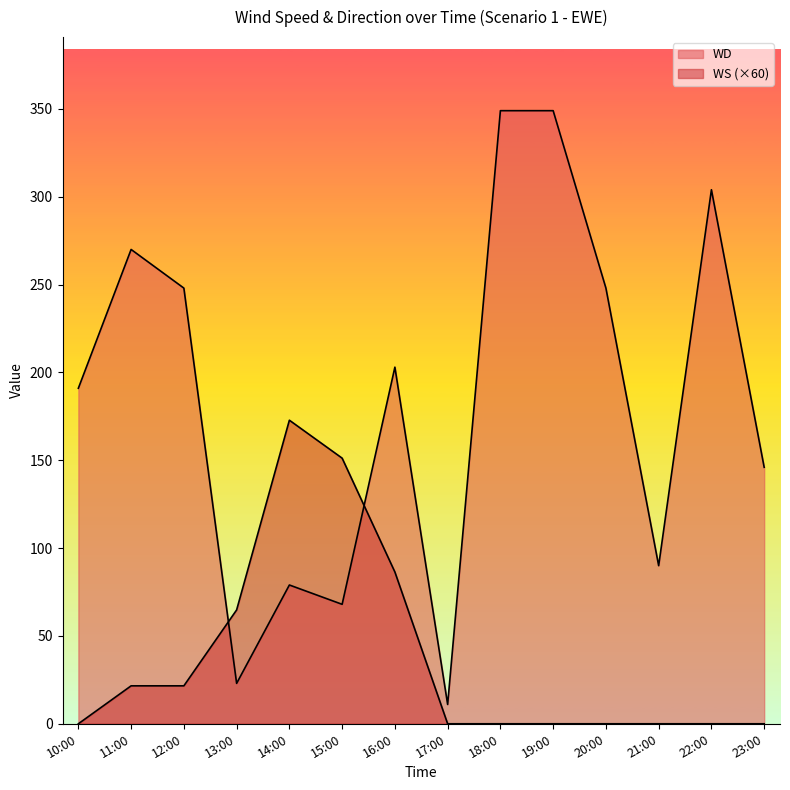

What is the difference between the highest and lowest values at 15:00?

83.2